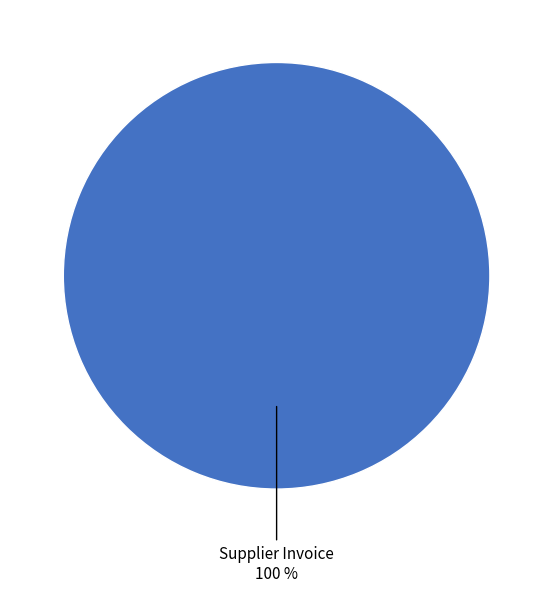

Does any single category account for the majority?

Yes